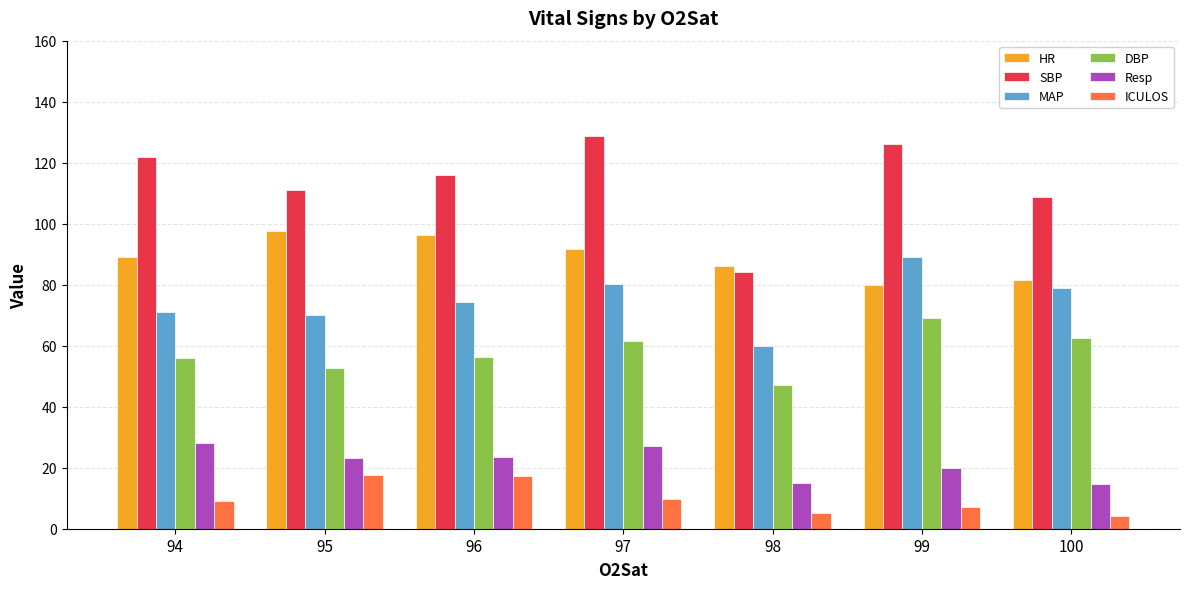

What is the maximum value shown in the chart?

128.7